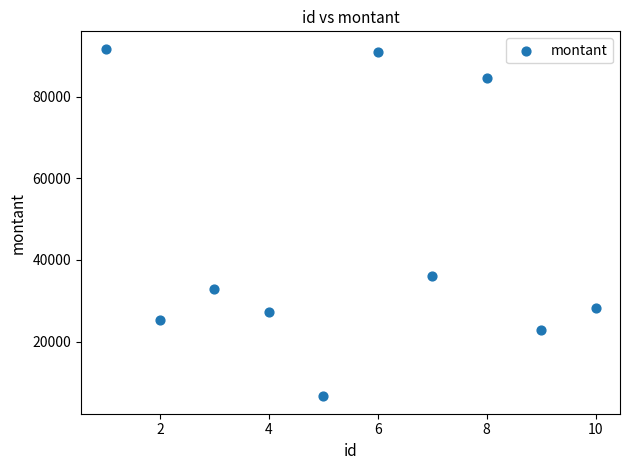

What is the range of Y values (max minus min)?

85197